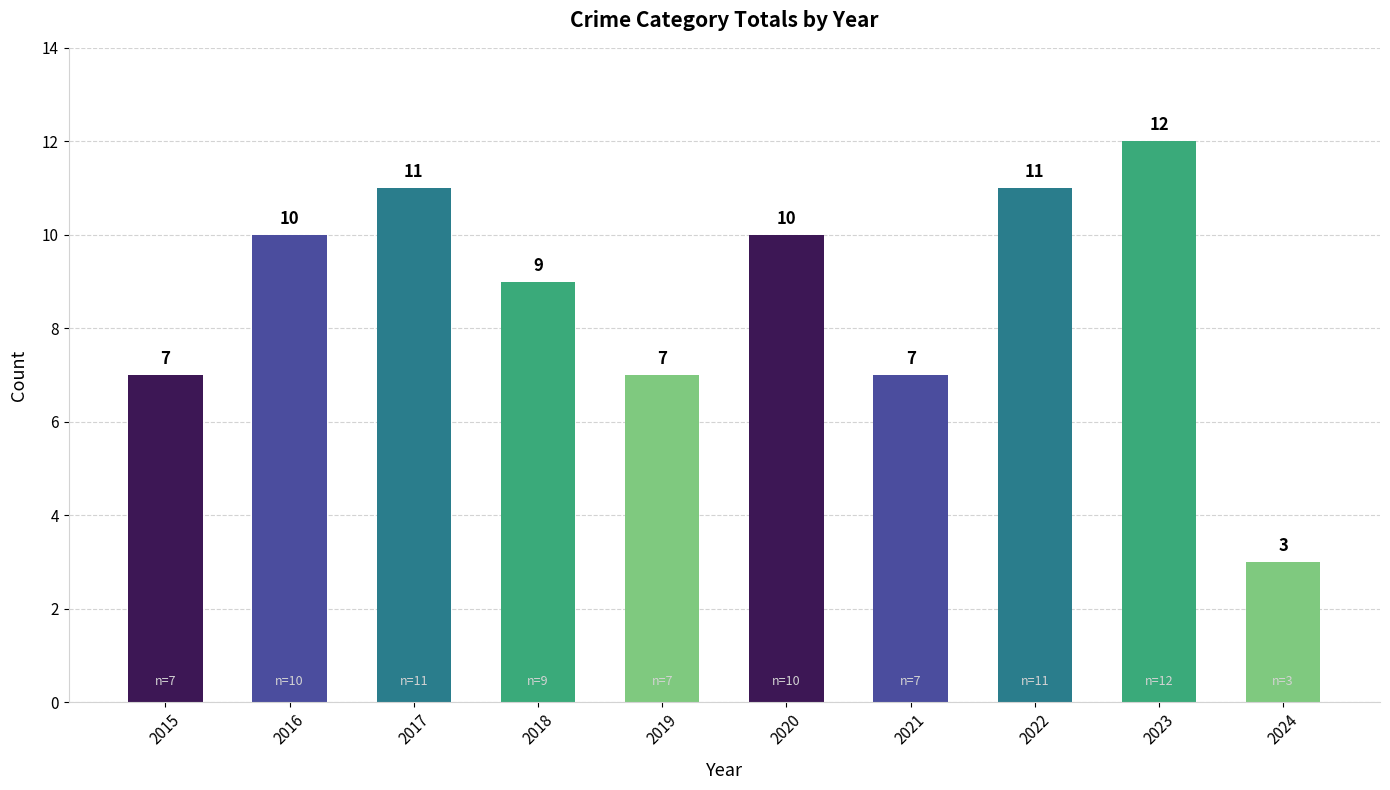

What is the change in value from 2019 to 2020?

+3